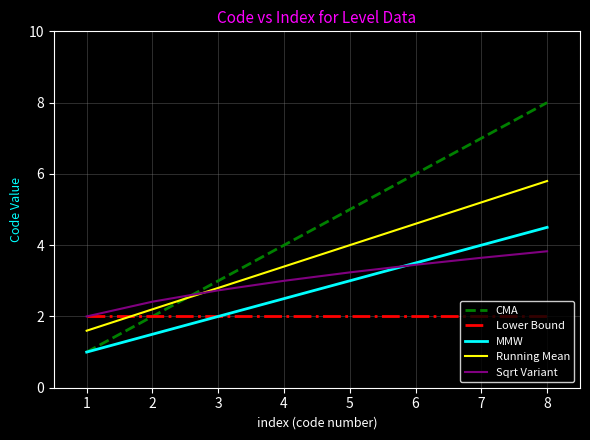

What is the greatest value displayed?

8.0